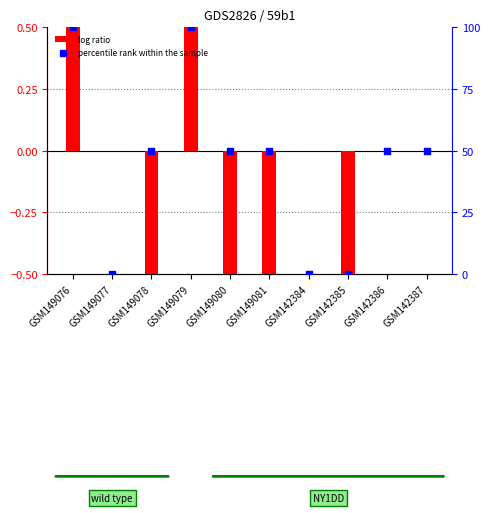

Which series contains the lowest Y value?

log ratio